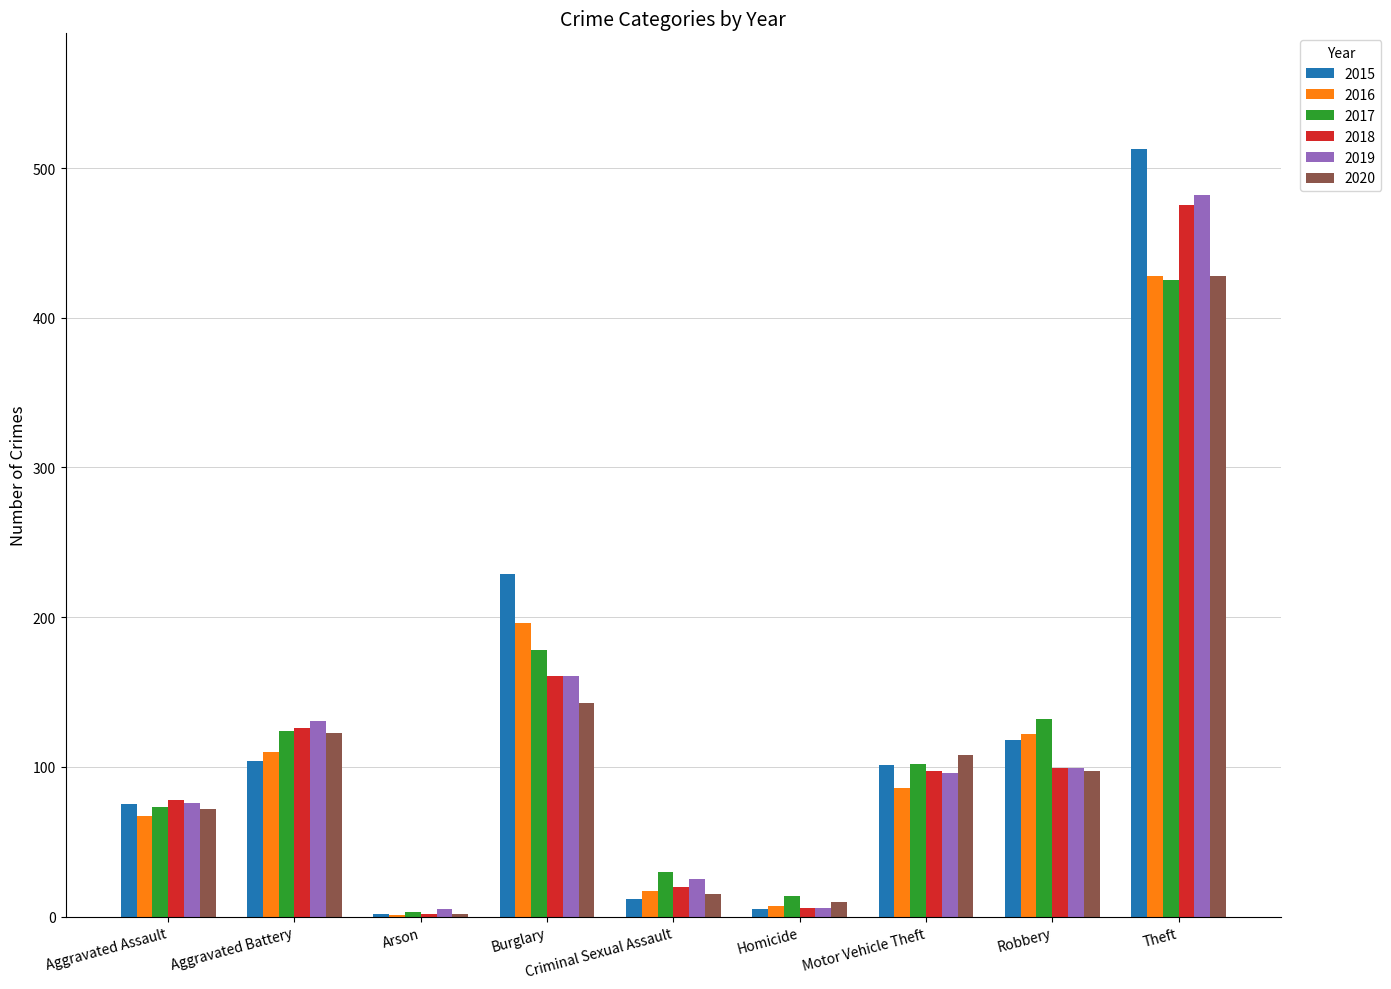

At which label does 2016 reach its peak?

Theft